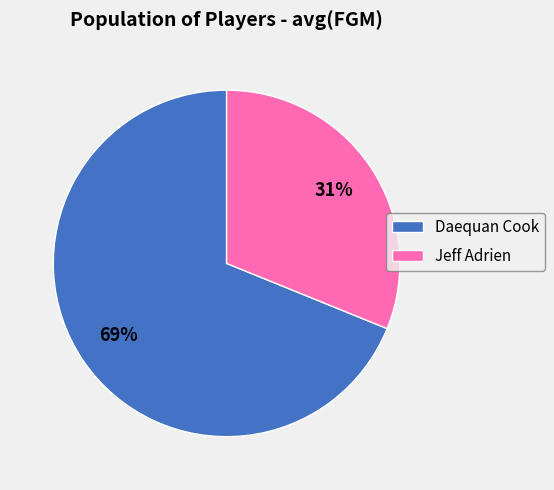

To the nearest percent, what percentage of the pie is Daequan Cook?

69%